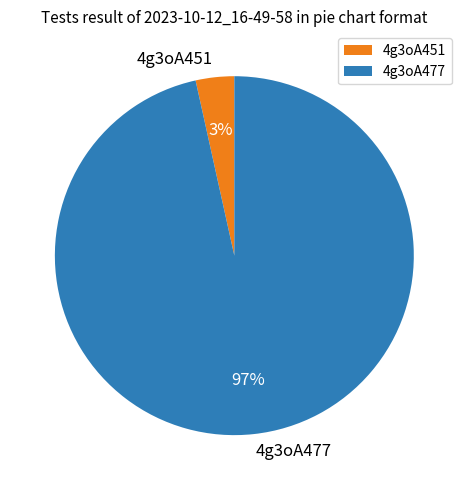

Count the number of slices in the pie.

2